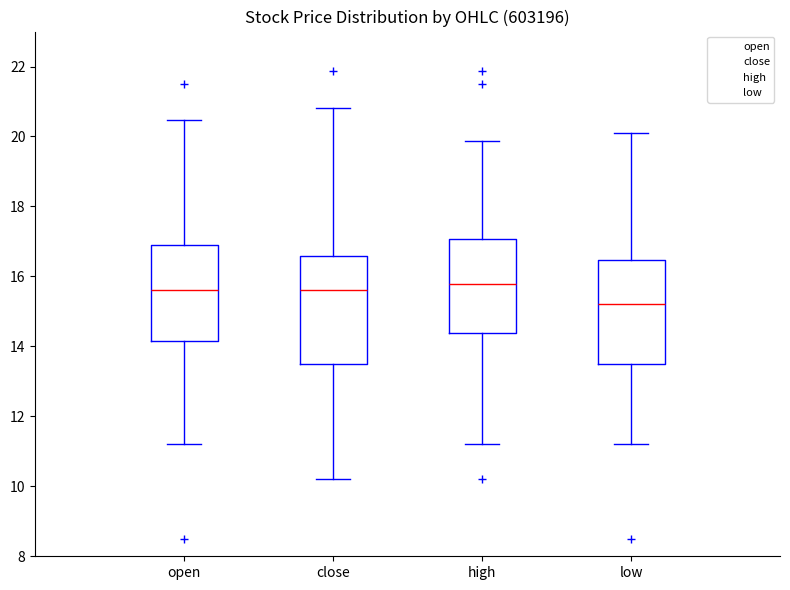

Reading left to right, read every box against the y-axis: the position of its median line, the range the box covers, and the ends of its whiskers. The values are not printed on the chart, so give them approximately, as read against the axis.

open: median 15.6, box 14.2 to 17.0, whiskers 11.2 to 20.4
close: median 15.6, box 13.4 to 16.6, whiskers 10.2 to 20.8
high: median 15.8, box 14.4 to 17.0, whiskers 11.2 to 19.8
low: median 15.2, box 13.4 to 16.4, whiskers 11.2 to 20.2